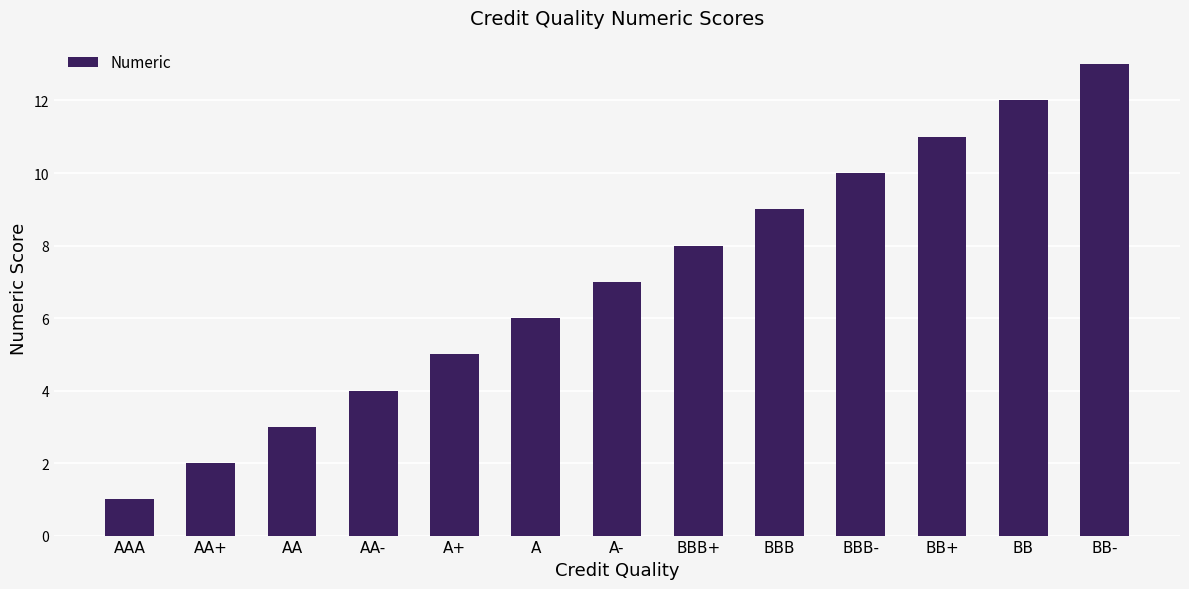

Rank the categories by value from highest to lowest.

BB-, BB, BB+, BBB-, BBB, BBB+, A-, A, A+, AA-, AA, AA+, AAA